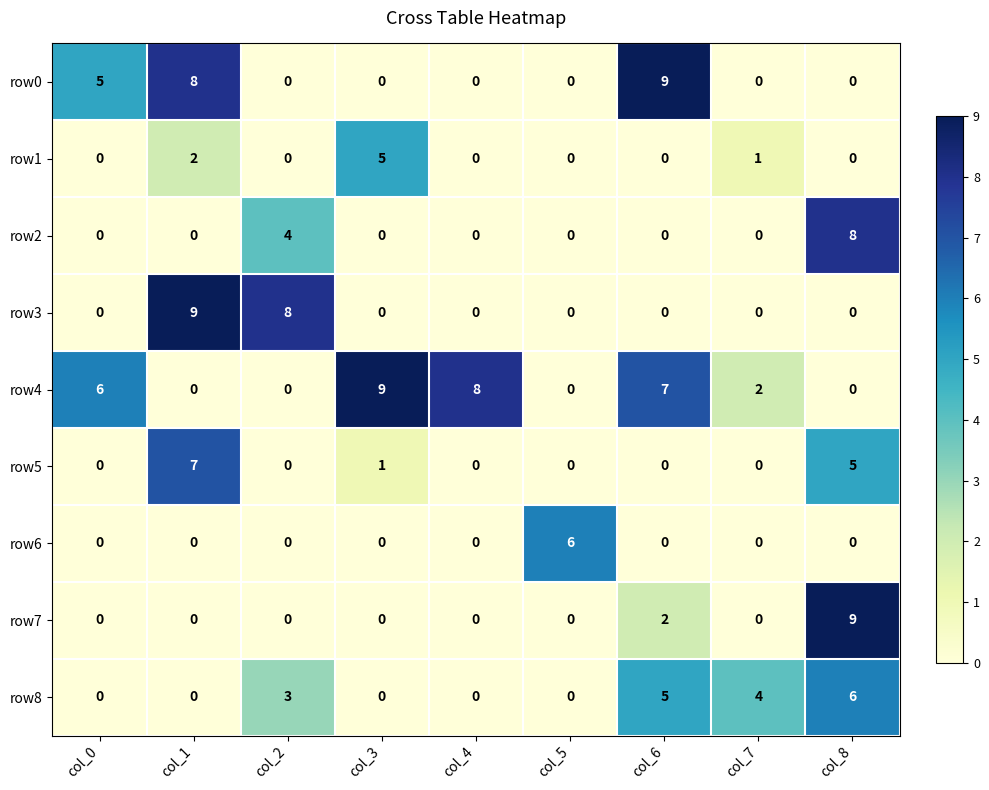

Which series has the largest total across all categories?

row4